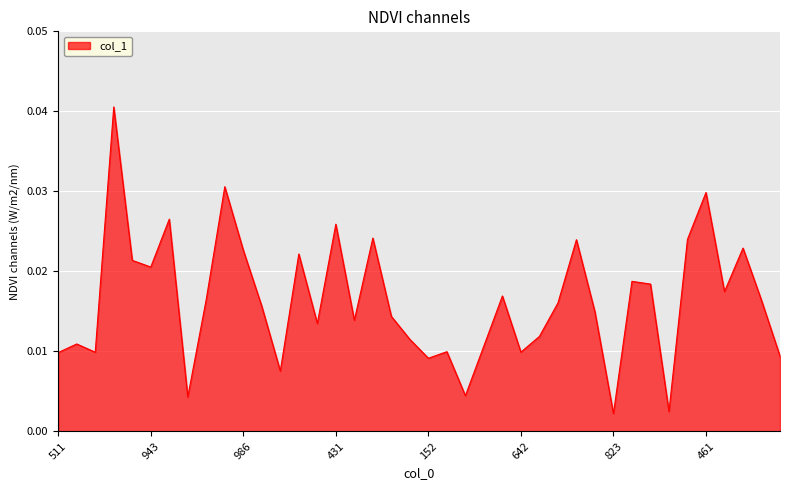

List the labels in order of value, largest first.

383, 708, 461, 711, 431, 426, 102, 463, 301, 986, 937, 794, 943, 783, 213, 645, 340, 320, 532, 475, 105, 697, 905, 667, 971, 258, 915, 299, 310, 357, 642, 66, 511, 595, 152, 873, 522, 43, 559, 823